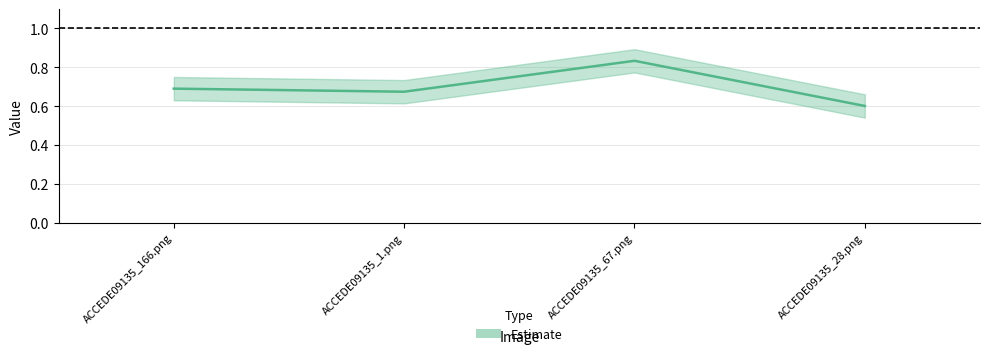

How many interior local peaks does the Estimate_lower series have?

1